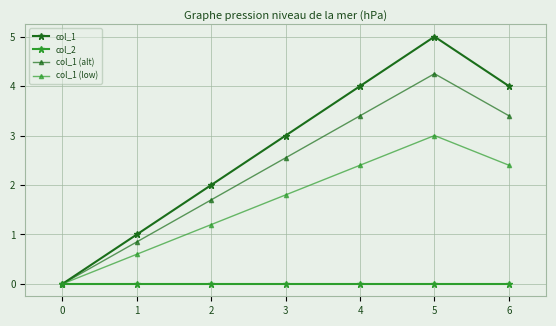

Is this an area chart (filled region under the line)?

No